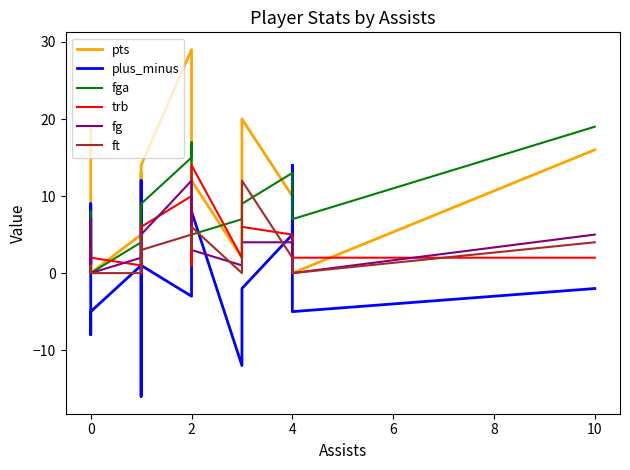

What are all the series names shown in the legend?

pts, plus_minus, fga, trb, fg, ft